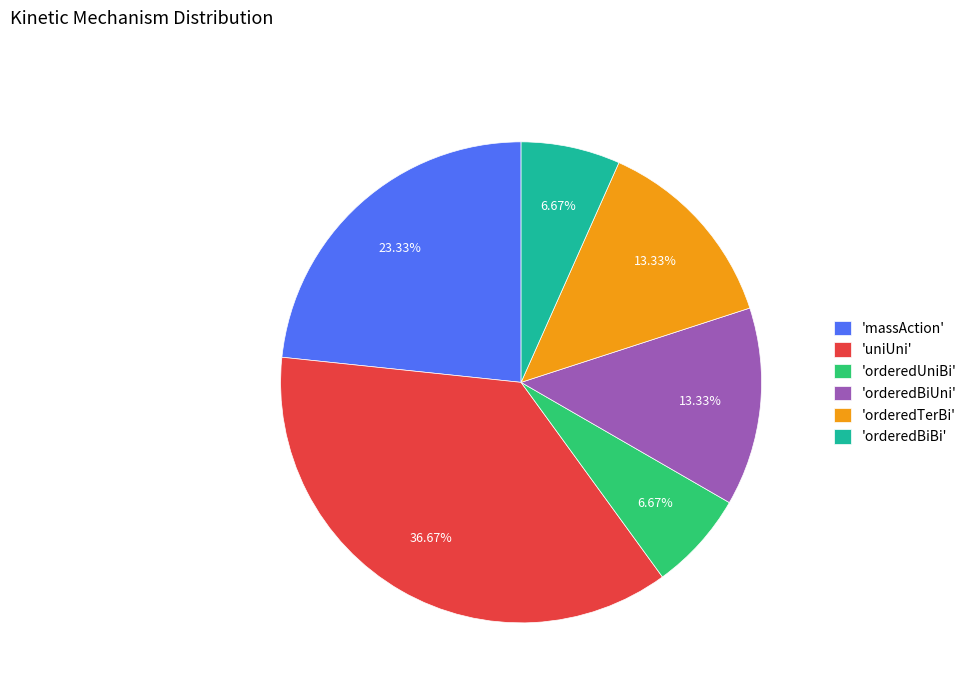

Which slice is the largest?

'uniUni'